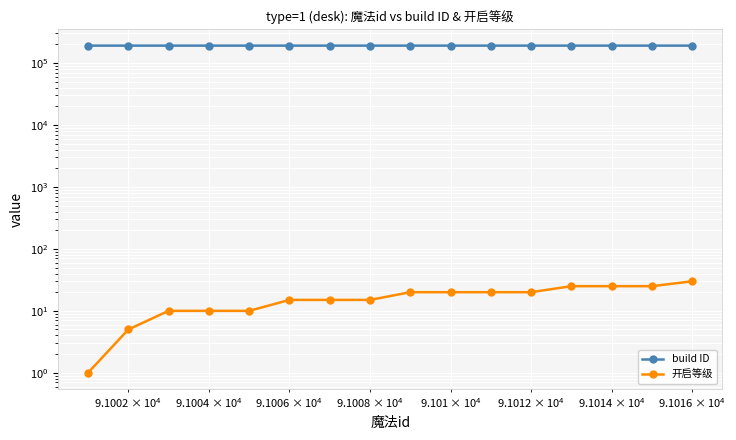

True or false: build ID and 开启等级 intersect in this chart.

False